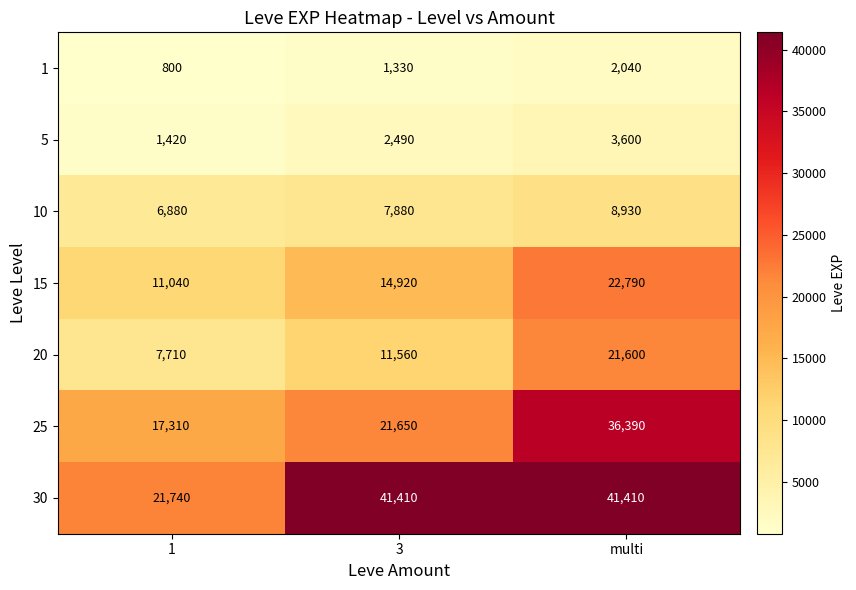

At which label is 25 closest to 26850?

3